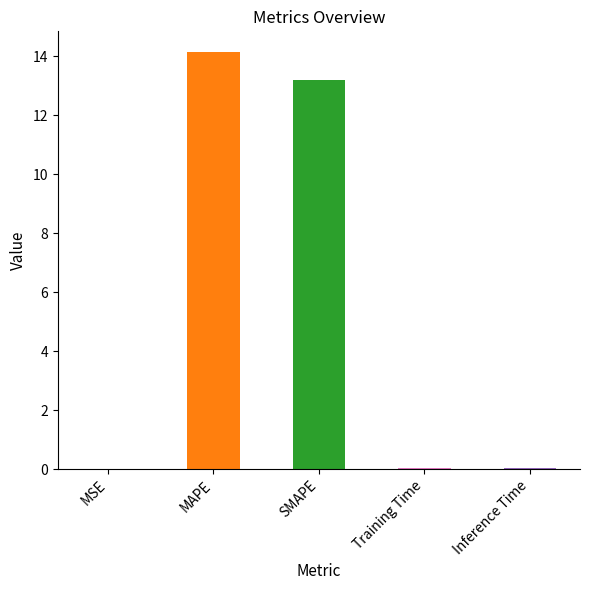

What is the difference between the second highest and second lowest values?

13.2